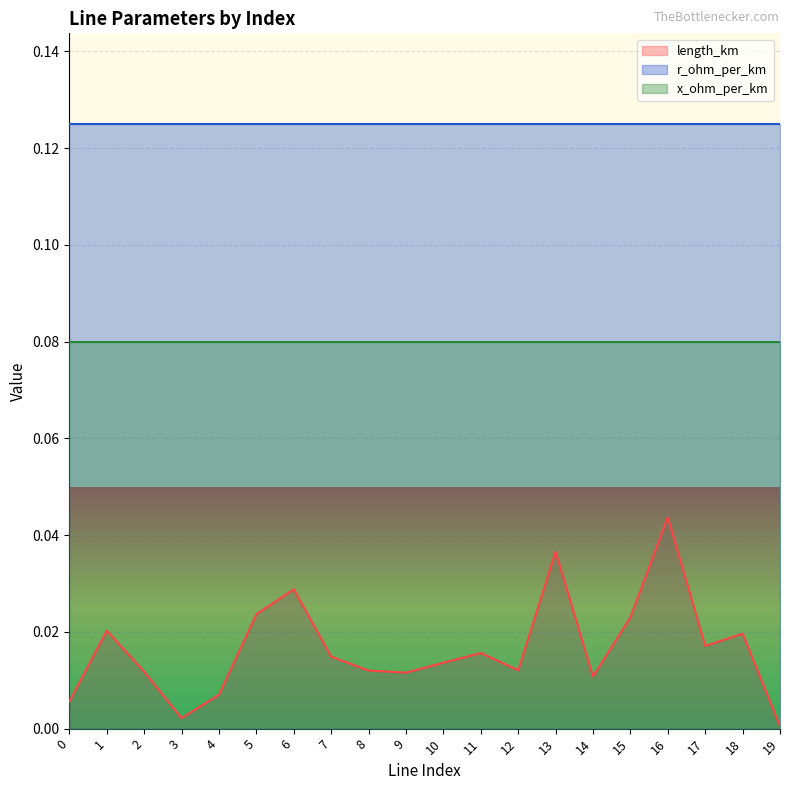

How many lines are shown in the chart?

3